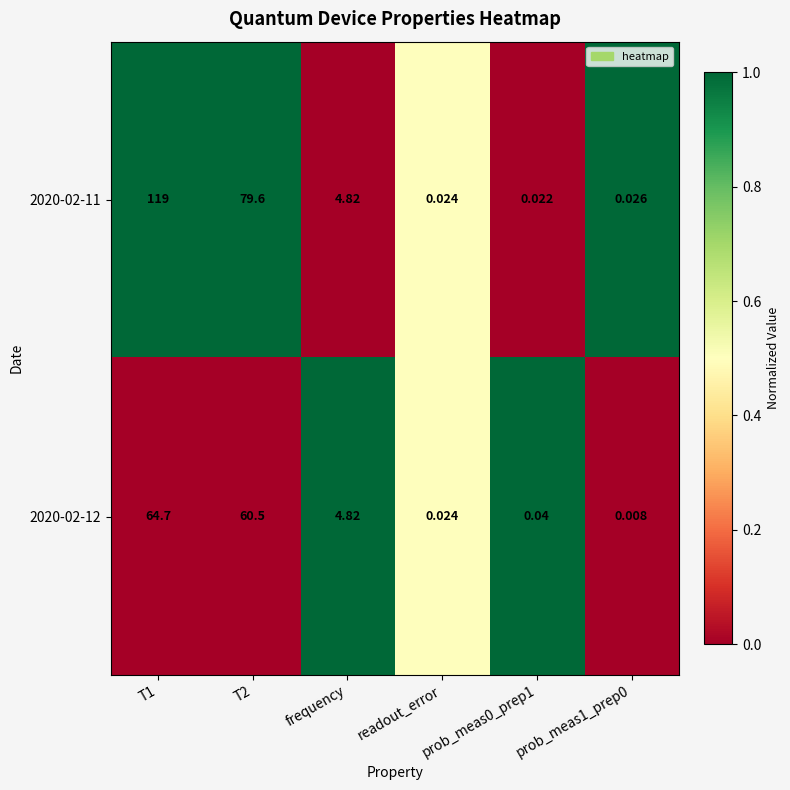

How many values in the 2020-02-11 series are below 4?

3